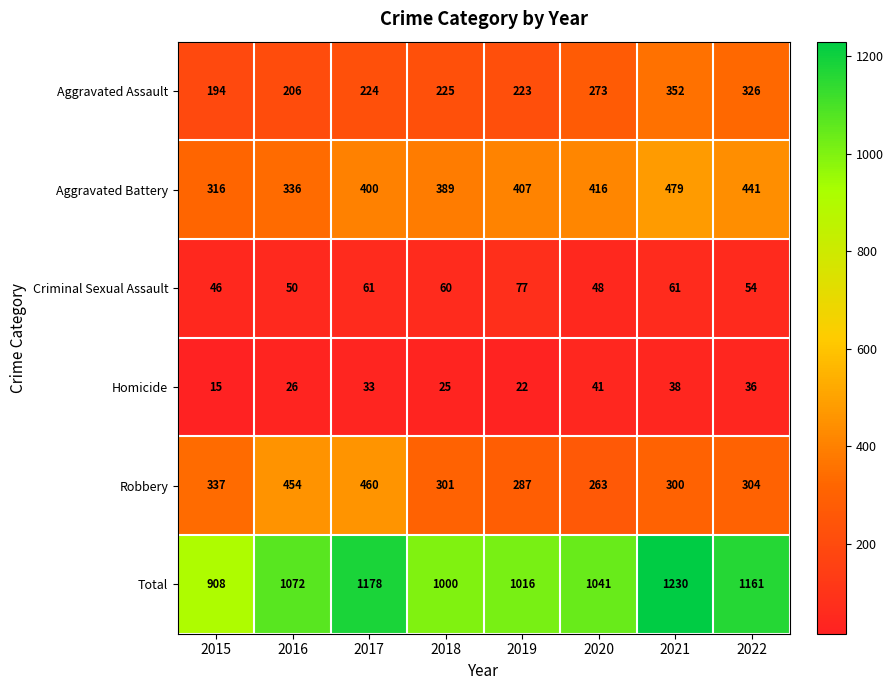

Is it true that Total equals 583 at 2021?

False